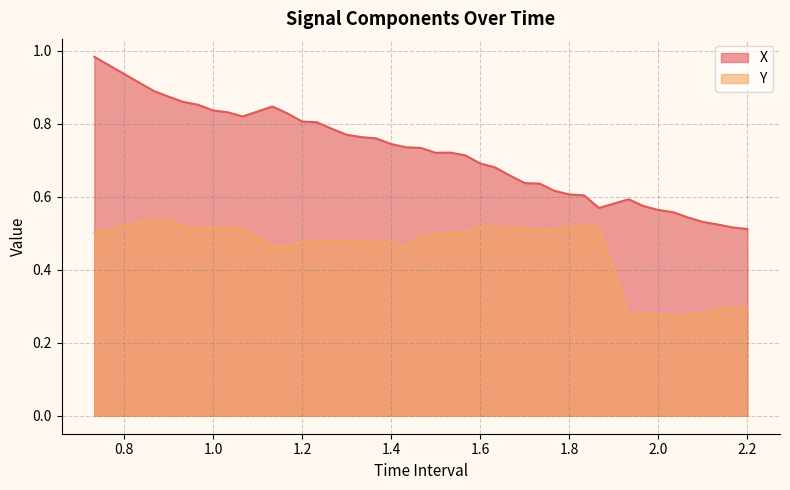

List the series in order of their peak value, lowest first.

Y, X